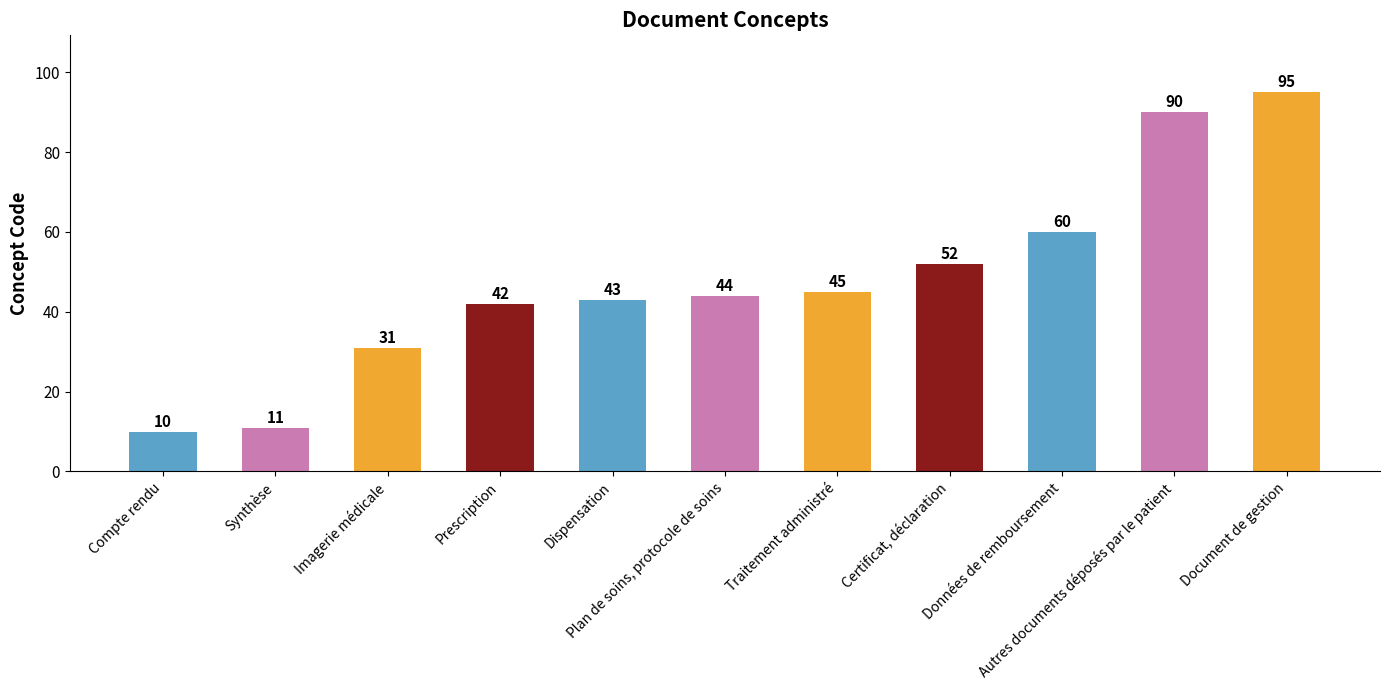

How many bars are there in total?

11